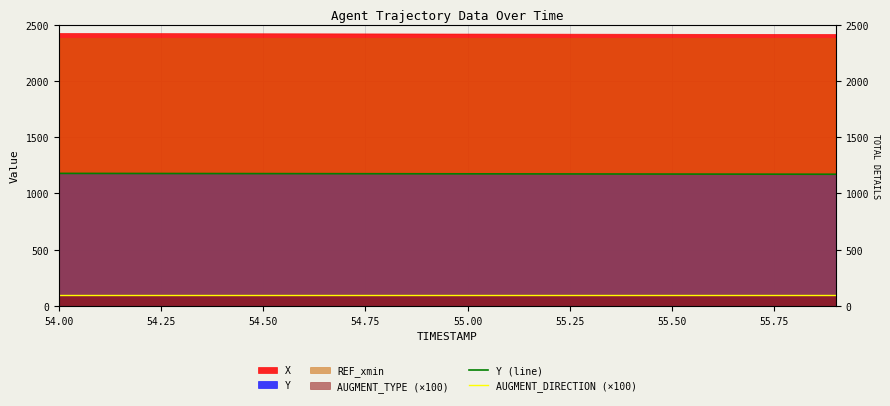

True or false: Y (line) has a value of 505.6 at 9.

False